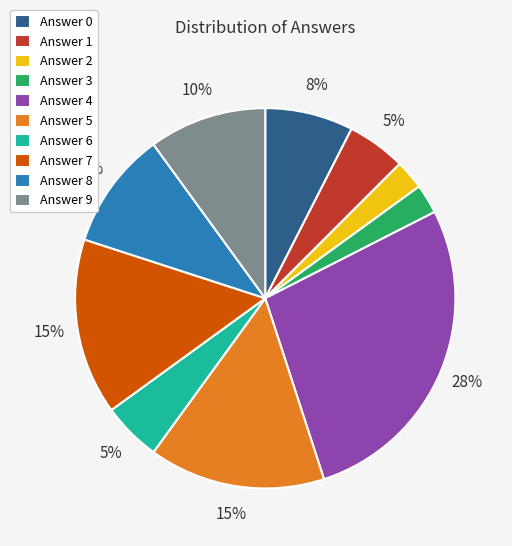

Which slice is the largest?

Answer 4